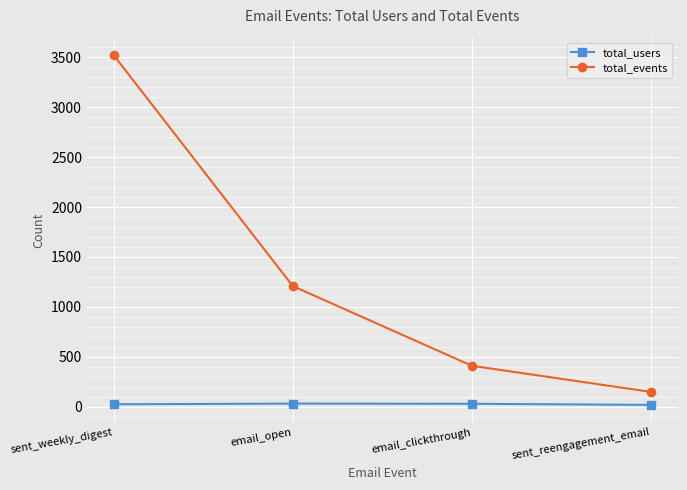

True or false: total_events and total_users intersect in this chart.

False